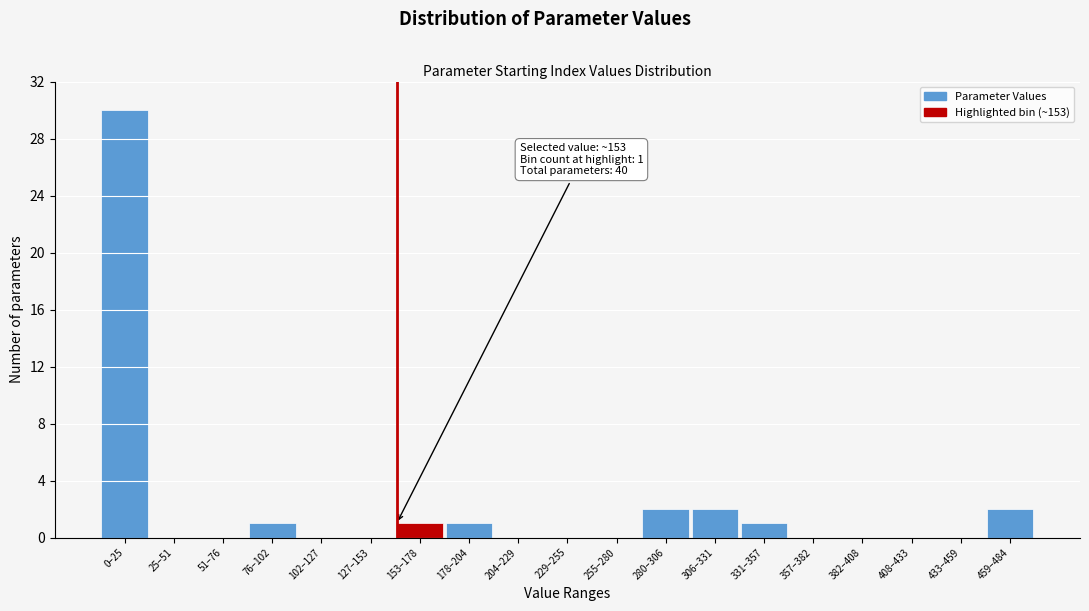

Reading left to right, extract all data points from this chart.

0–25=30	25–51=0	51–76=0	76–102=1	102–127=0	127–153=0	153–178=1	178–204=1	204–229=0	229–255=0	255–280=0	280–306=2	306–331=2	331–357=1	357–382=0	382–408=0	408–433=0	433–459=0	459–484=2